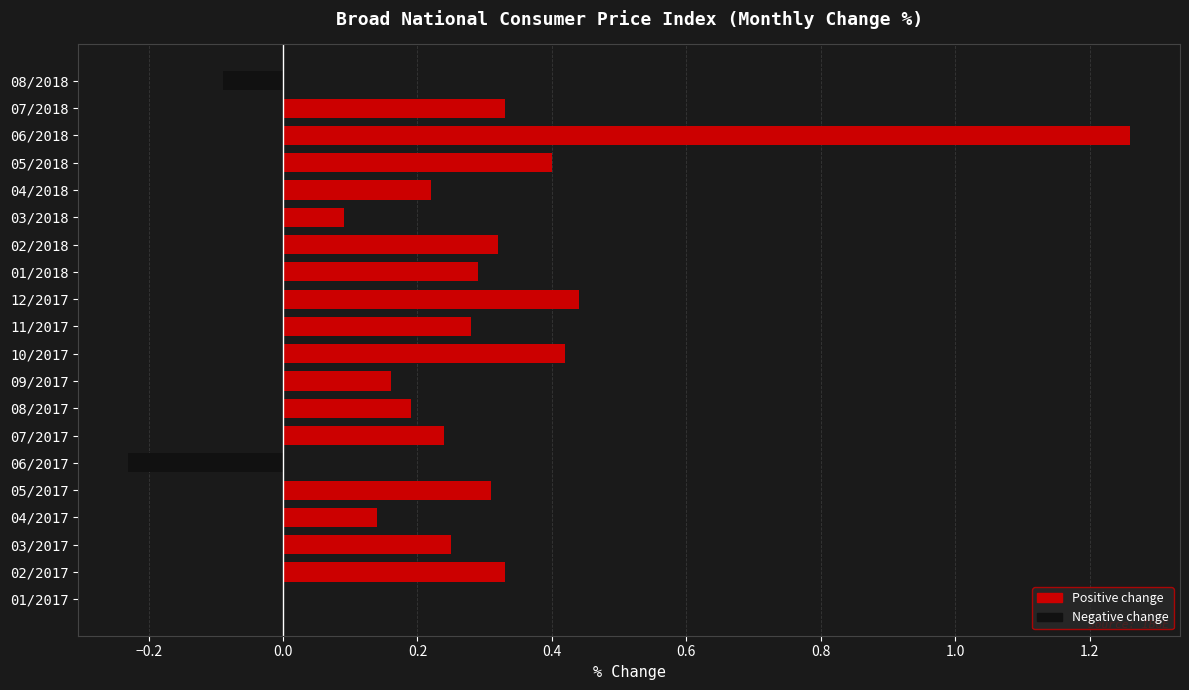

What is the sum of the values at 07/2017 and 07/2018?

0.6